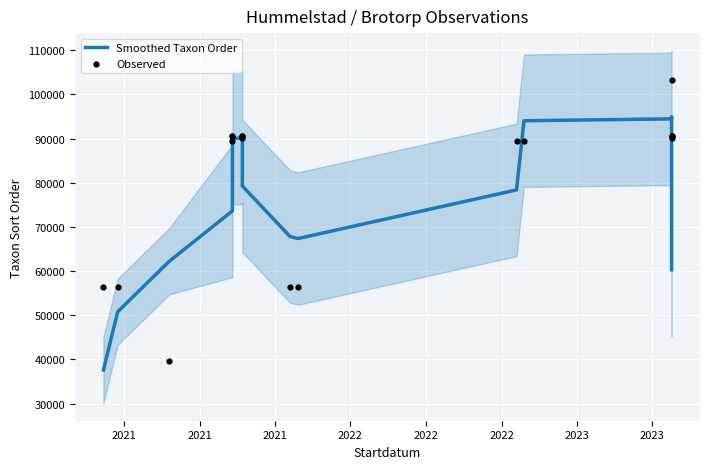

What are all the series names shown in the legend?

Smoothed Taxon Order, Observed